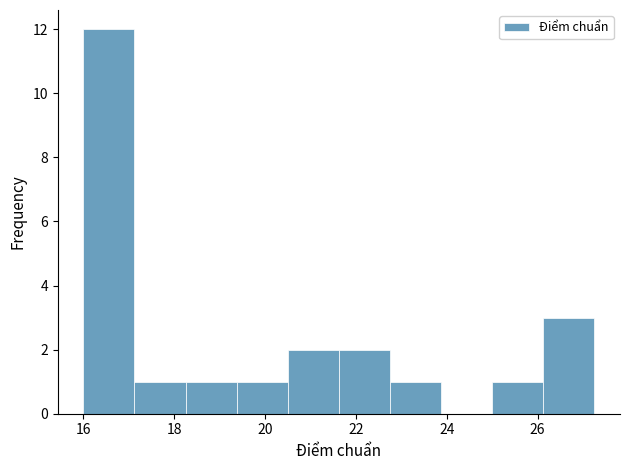

Over which range of the x-axis is the bar tallest?

16.0 to 17.2